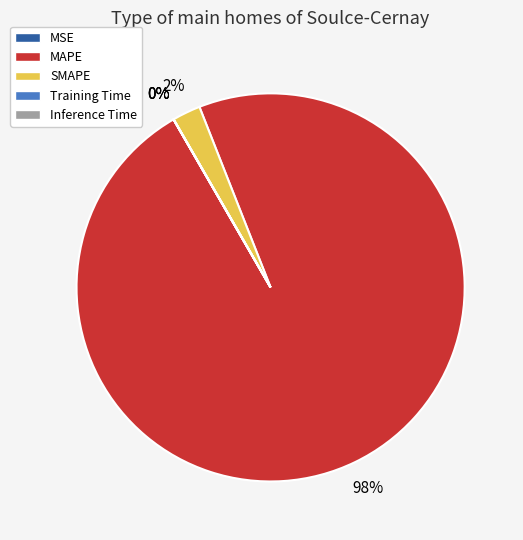

Between MAPE and SMAPE, which is larger?

MAPE